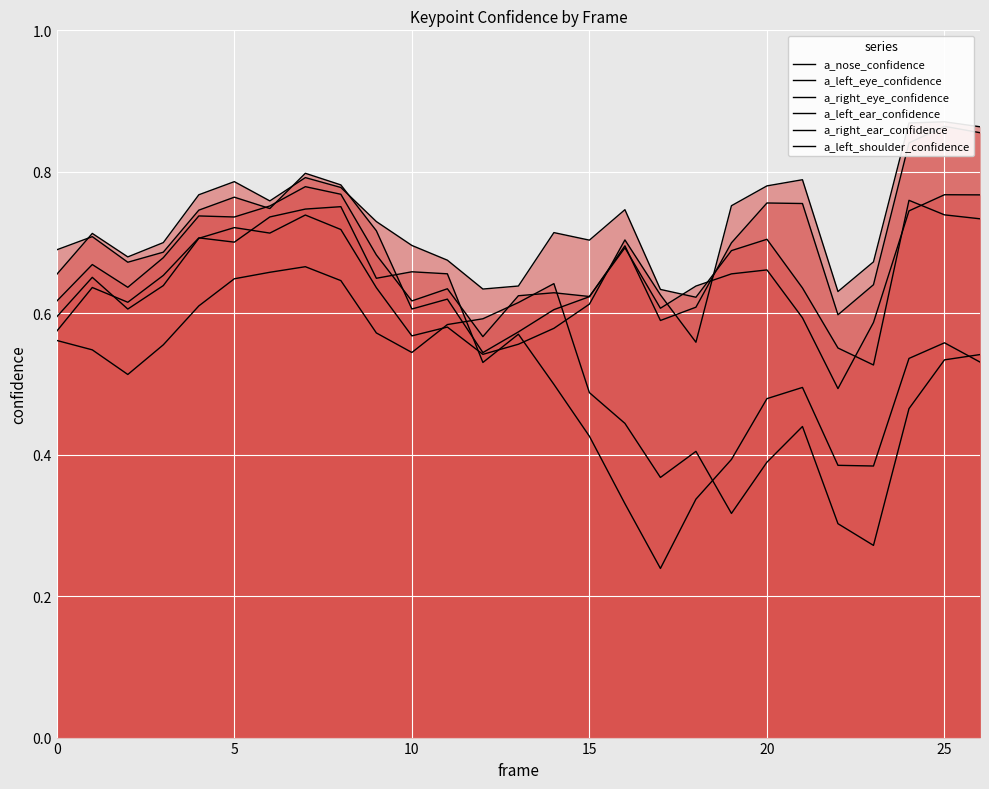

Reading left to right, extract all data points from this chart.

a_nose_confidence: 0.6	0.7	0.6	0.6	0.7	0.7	0.7	0.7	0.7	0.6	0.6	0.6	0.5	0.6	0.6	0.6	0.7	0.6	0.6	0.8	0.8	0.8	0.6	0.7	0.9	0.9	0.9
a_left_eye_confidence: 0.7	0.7	0.7	0.7	0.8	0.8	0.8	0.8	0.8	0.7	0.7	0.7	0.6	0.6	0.7	0.7	0.7	0.6	0.6	0.7	0.7	0.6	0.6	0.5	0.8	0.7	0.7
a_right_eye_confidence: 0.7	0.7	0.7	0.7	0.7	0.8	0.7	0.8	0.8	0.7	0.6	0.6	0.5	0.6	0.6	0.6	0.7	0.6	0.6	0.7	0.8	0.8	0.6	0.6	0.8	0.9	0.9
a_left_ear_confidence: 0.6	0.6	0.6	0.7	0.7	0.7	0.7	0.7	0.8	0.6	0.7	0.7	0.5	0.6	0.5	0.4	0.3	0.2	0.3	0.4	0.5	0.5	0.4	0.4	0.5	0.6	0.5
a_right_ear_confidence: 0.6	0.7	0.6	0.7	0.7	0.7	0.8	0.8	0.8	0.7	0.6	0.6	0.6	0.6	0.6	0.6	0.7	0.6	0.6	0.7	0.7	0.6	0.5	0.6	0.7	0.8	0.8
a_left_shoulder_confidence: 0.6	0.5	0.5	0.6	0.6	0.6	0.7	0.7	0.6	0.6	0.5	0.6	0.6	0.6	0.6	0.5	0.4	0.4	0.4	0.3	0.4	0.4	0.3	0.3	0.5	0.5	0.5